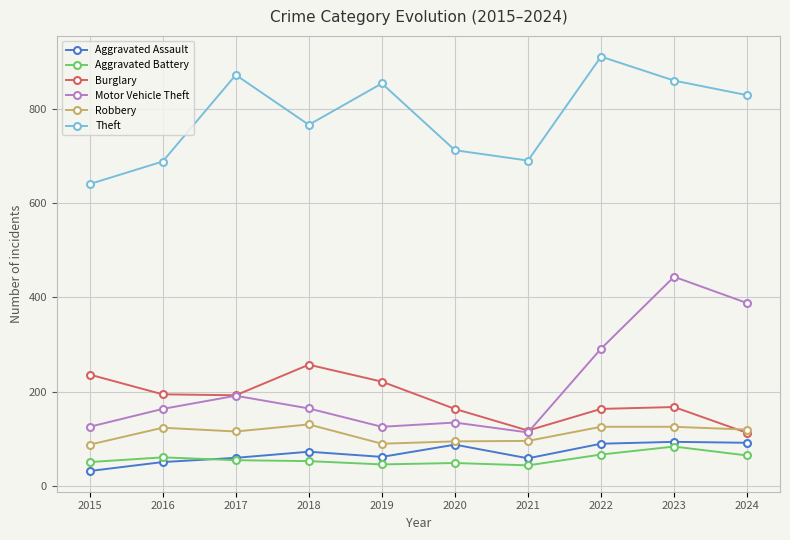

How many distinct data groups are displayed?

6